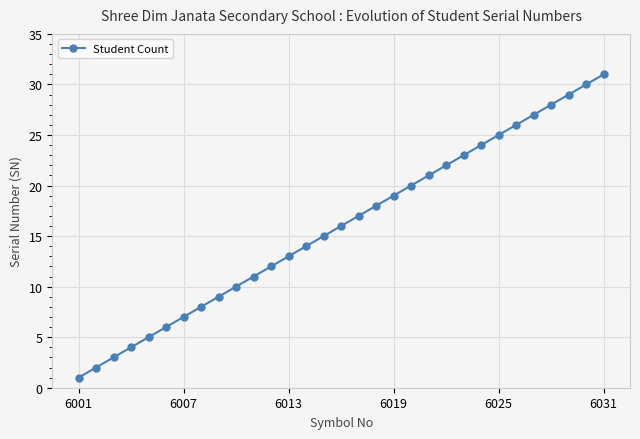

What is the average value?

16